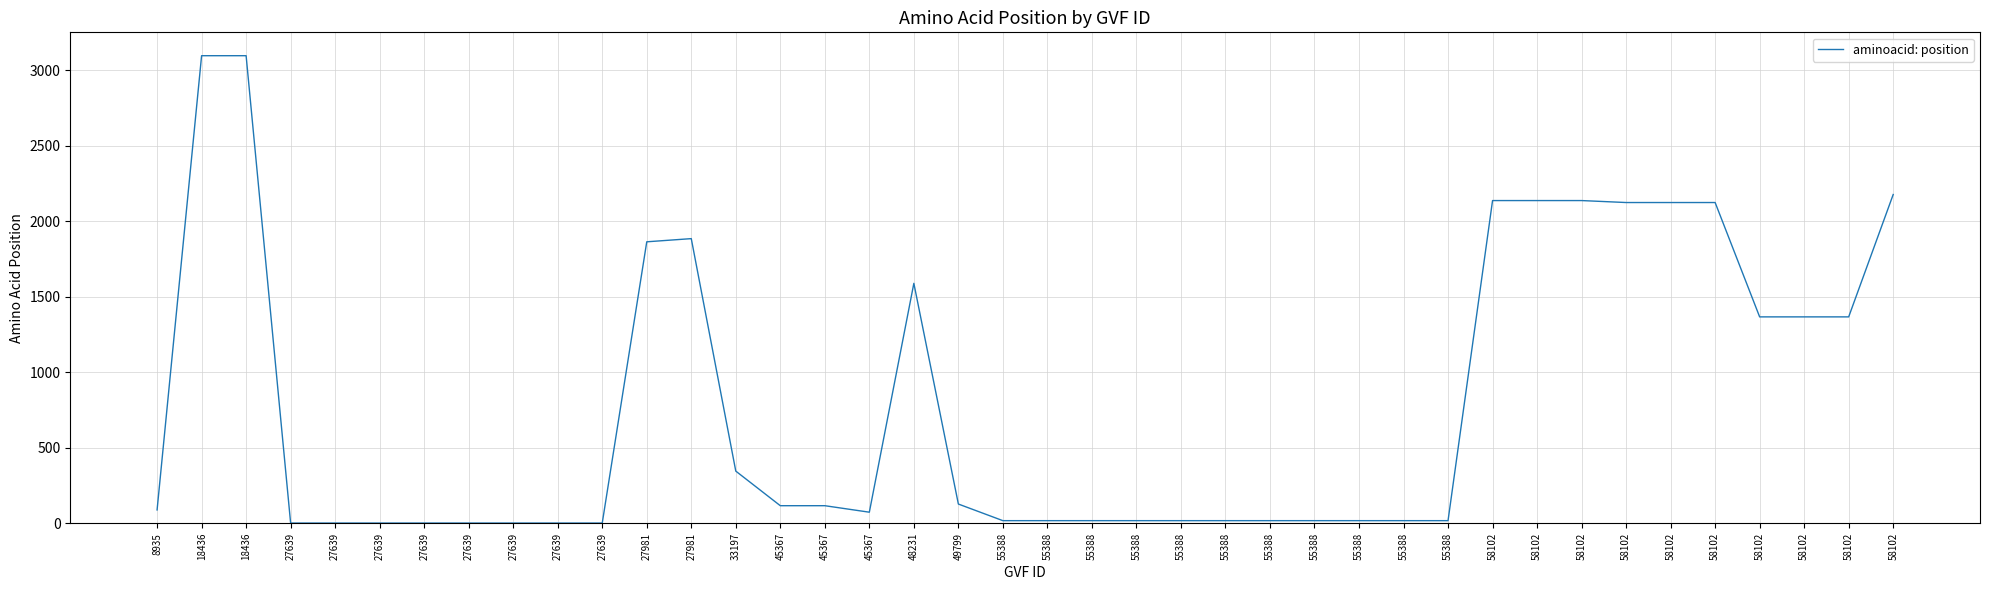

Does the chart have visible grid lines?

Yes